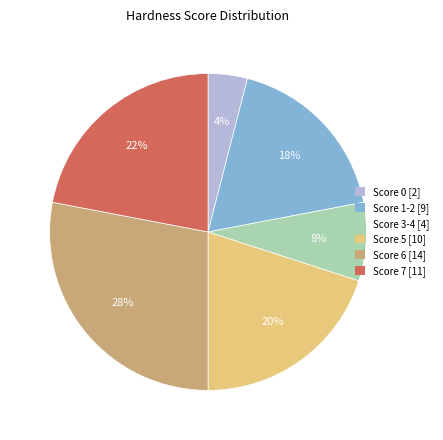

Does any single category account for the majority?

No